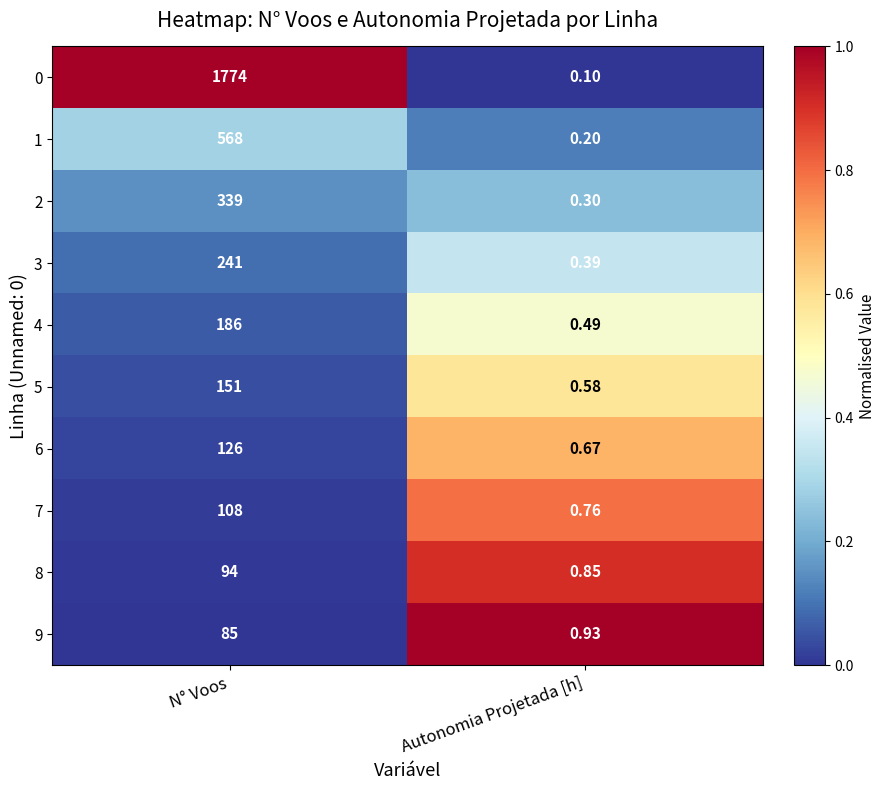

At which category is the sum across all series the highest?

N° Voos